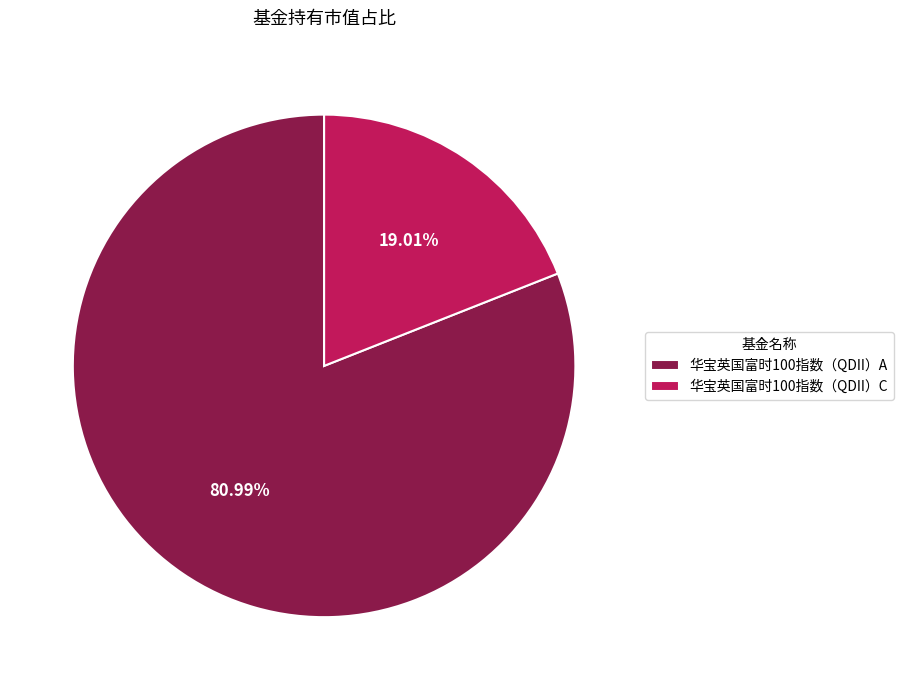

How much of the chart is everything except 华宝英国富时100指数（QDII）C?

81.0%